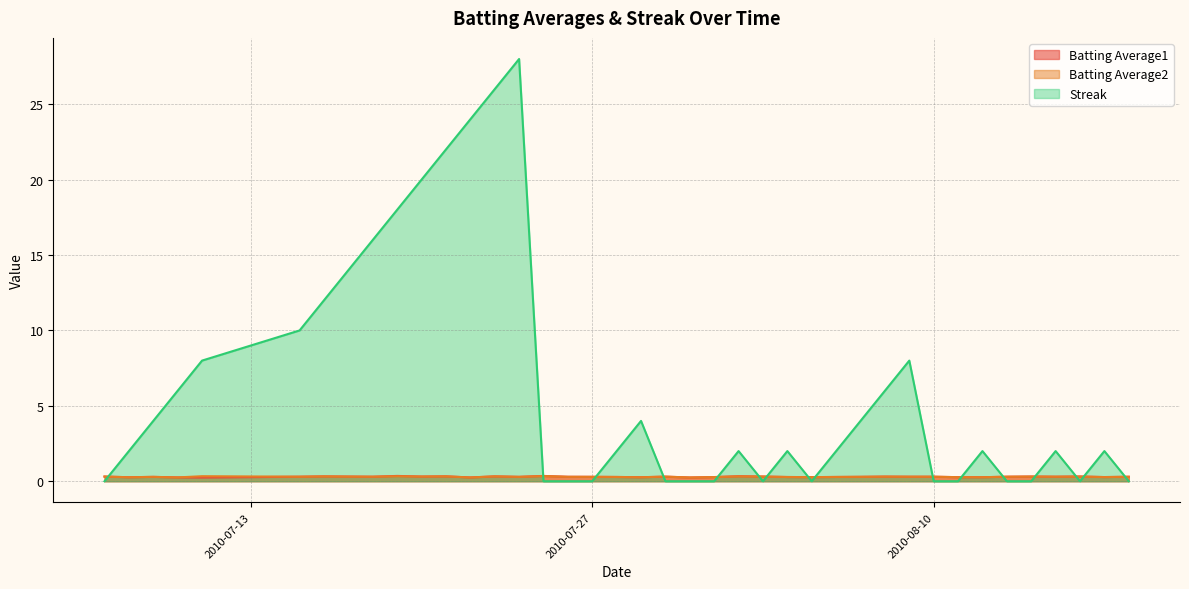

What is the difference between the maximum and minimum values in the Streak series?

28.0